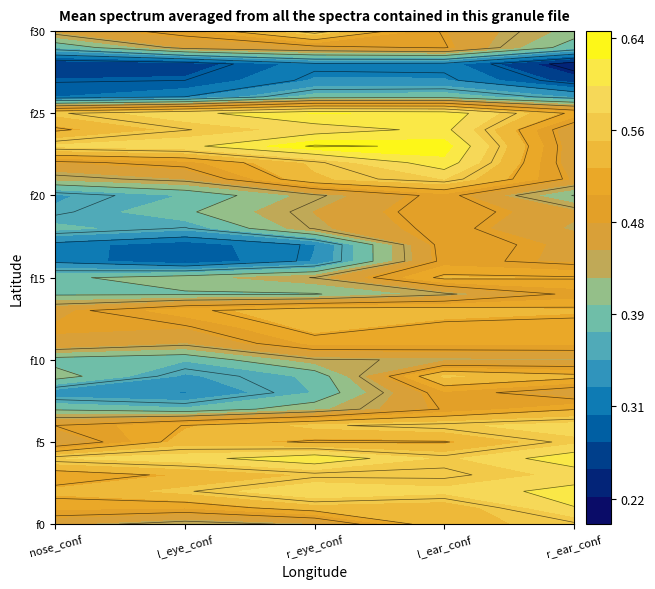

Reading left to right, extract all data points from this chart.

0: 0=0.5	1=0.4	2=0.4	3=0.5	4=0.6
1: 0=0.5	1=0.5	2=0.5	3=0.5	4=0.6
2: 0=0.5	1=0.6	2=0.6	3=0.6	4=0.6
3: 0=0.5	1=0.5	2=0.6	3=0.6	4=0.6
4: 0=0.6	1=0.6	2=0.6	3=0.6	4=0.6
5: 0=0.4	1=0.5	2=0.5	3=0.5	4=0.6
6: 0=0.5	1=0.5	2=0.6	3=0.6	4=0.6
7: 0=0.4	1=0.4	2=0.4	3=0.5	4=0.5
8: 0=0.3	1=0.3	2=0.4	3=0.5	4=0.5
9: 0=0.4	1=0.3	2=0.4	3=0.6	4=0.5
10: 0=0.4	1=0.4	2=0.4	3=0.4	4=0.4
11: 0=0.5	1=0.4	2=0.5	3=0.5	4=0.5
12: 0=0.5	1=0.5	2=0.5	3=0.5	4=0.5
13: 0=0.5	1=0.5	2=0.5	3=0.5	4=0.5
14: 0=0.4	1=0.4	2=0.4	3=0.4	4=0.5
15: 0=0.4	1=0.4	2=0.4	3=0.5	4=0.5
16: 0=0.3	1=0.3	2=0.3	3=0.5	4=0.5
17: 0=0.3	1=0.3	2=0.3	3=0.5	4=0.5
18: 0=0.4	1=0.4	2=0.4	3=0.5	4=0.4
19: 0=0.4	1=0.4	2=0.5	3=0.5	4=0.5
20: 0=0.3	1=0.4	2=0.4	3=0.5	4=0.4
21: 0=0.4	1=0.4	2=0.5	3=0.6	4=0.5
22: 0=0.5	1=0.5	2=0.6	3=0.6	4=0.5
23: 0=0.6	1=0.6	2=0.6	3=0.6	4=0.5
24: 0=0.5	1=0.6	2=0.6	3=0.6	4=0.5
25: 0=0.6	1=0.6	2=0.6	3=0.6	4=0.5
26: 0=0.3	1=0.3	2=0.4	3=0.4	4=0.3
27: 0=0.3	1=0.3	2=0.3	3=0.3	4=0.3
28: 0=0.3	1=0.3	2=0.3	3=0.3	4=0.2
29: 0=0.4	1=0.5	2=0.5	3=0.5	4=0.4
30: 0=0.5	1=0.5	2=0.6	3=0.5	4=0.4